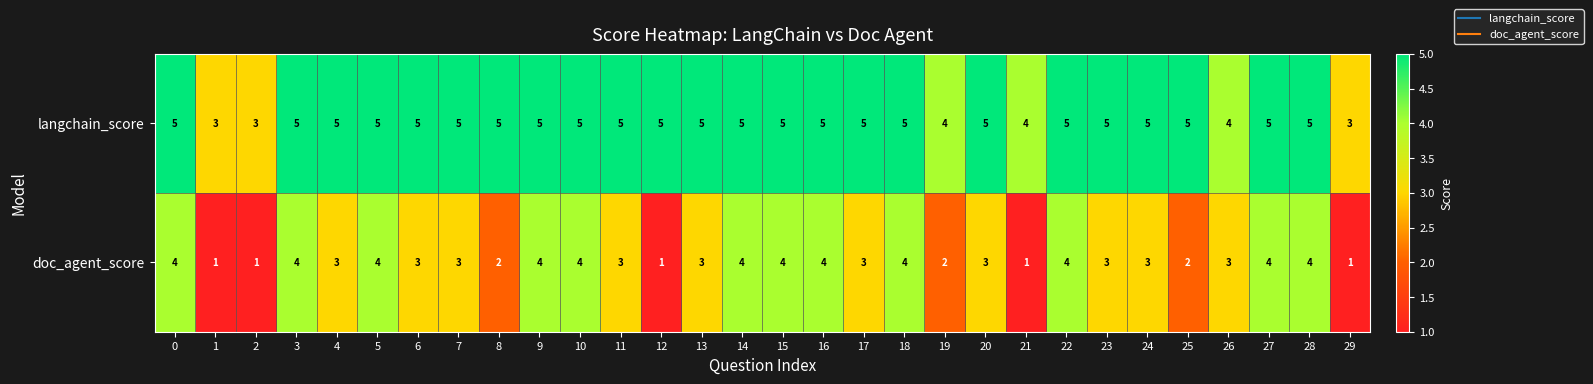

Between 26 and 29, which series saw the biggest shift?

doc_agent_score